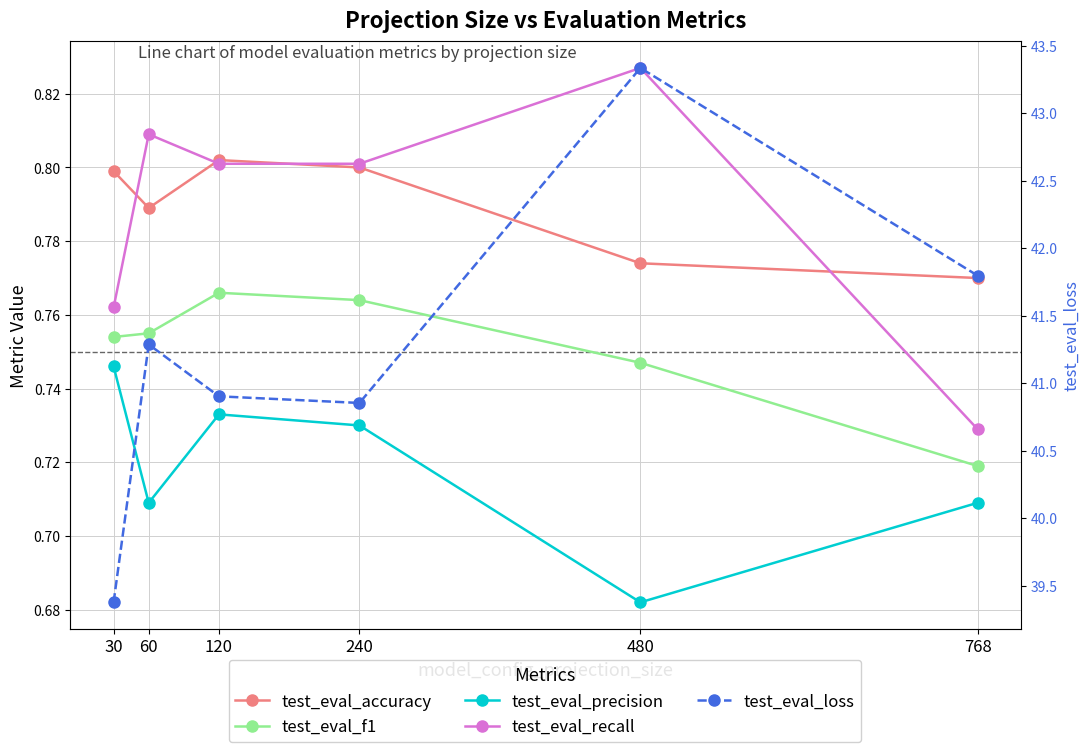

What is the difference between the highest and lowest values at 60?

40.6